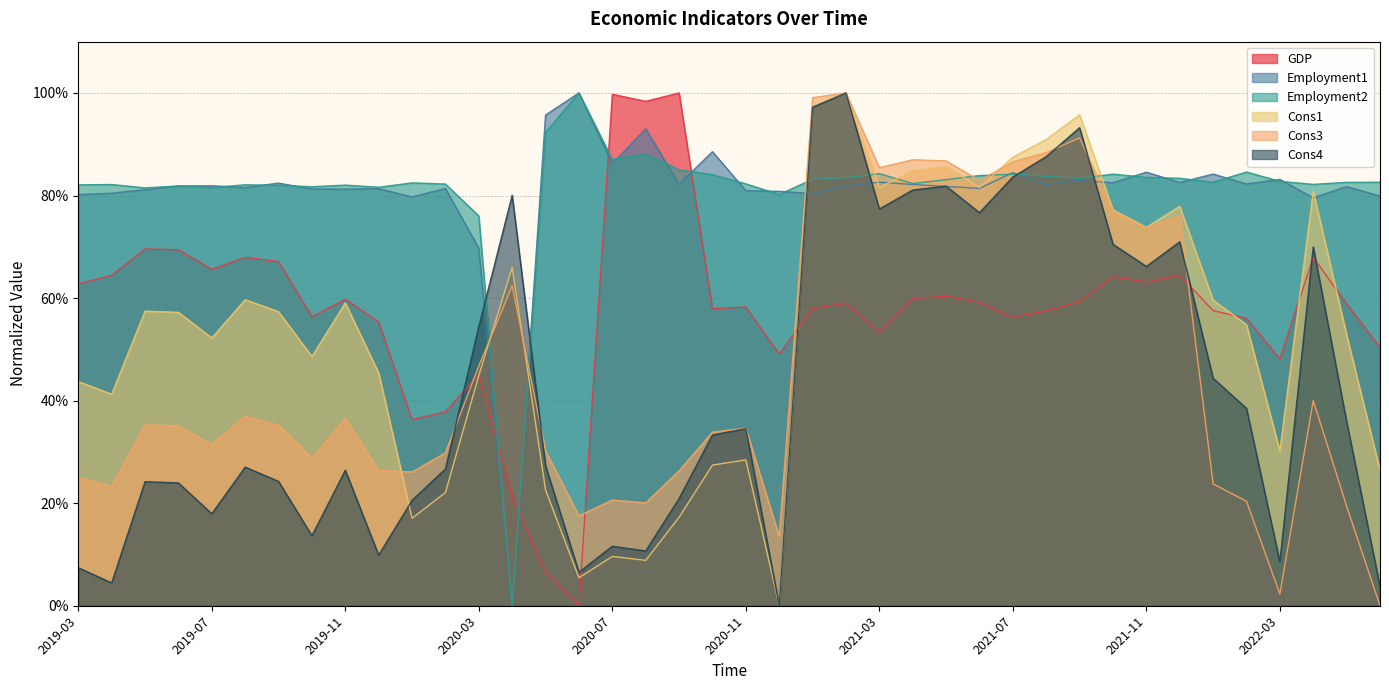

Count the number of categories in the chart.

40